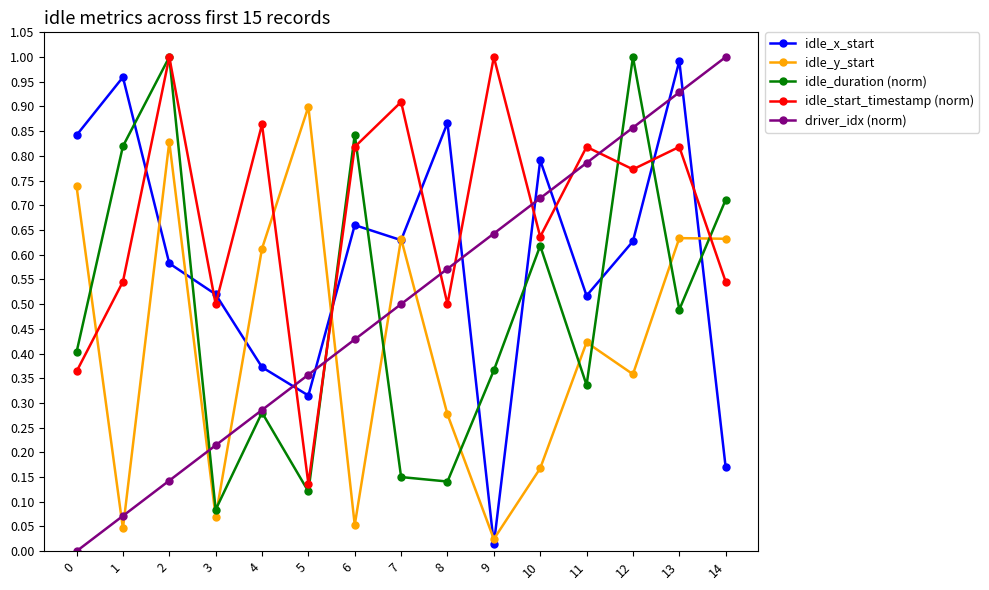

At which category does idle_x_start reach its first local valley?

5